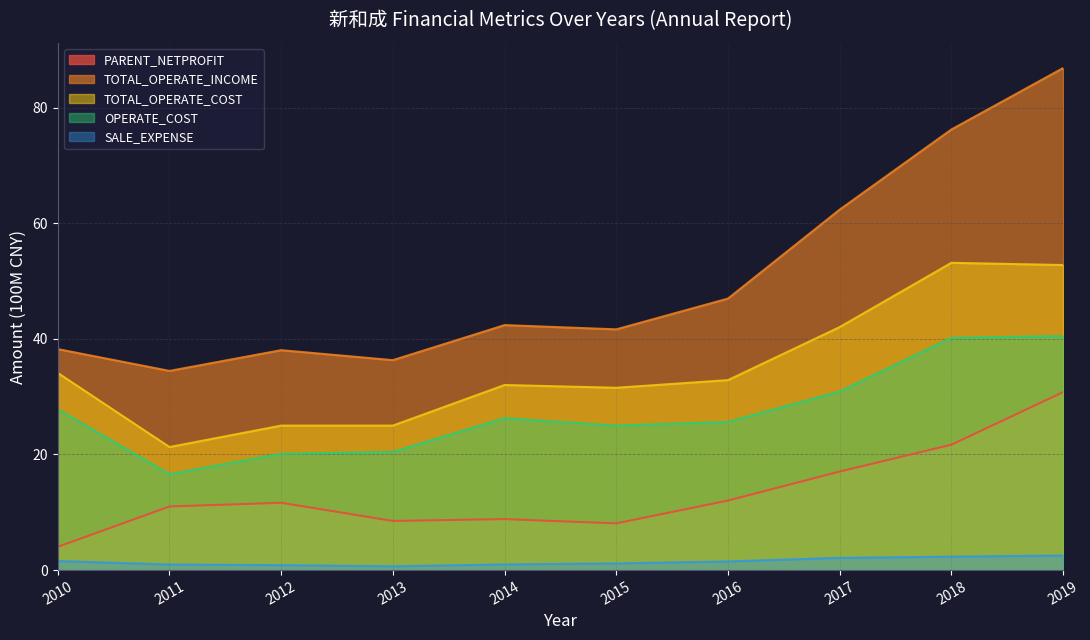

What is the difference between the highest and lowest values at 2013?

35.7